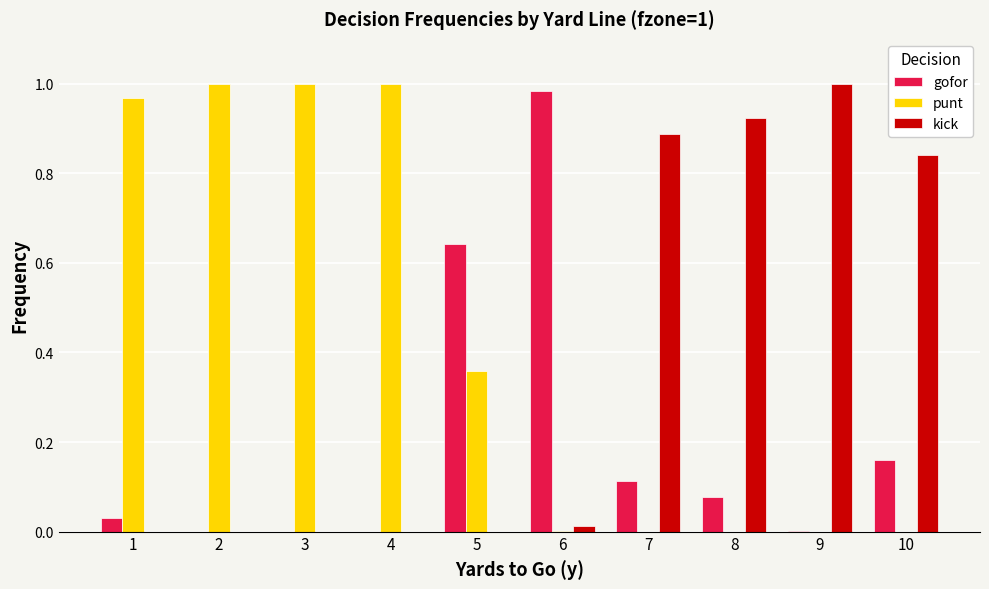

What is the sum of all kick values?

3.7